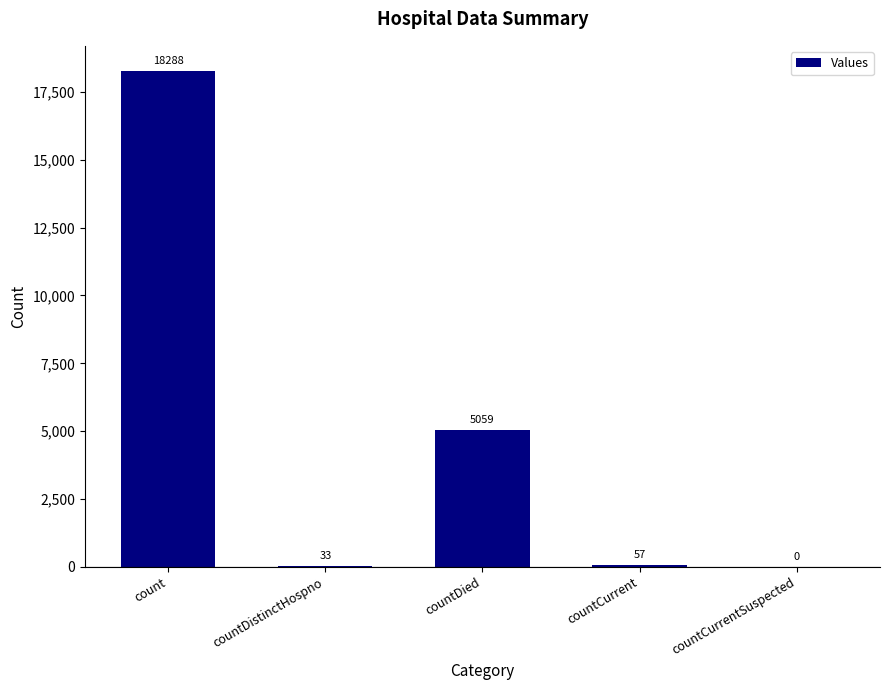

Which label corresponds to the largest value in the chart?

count